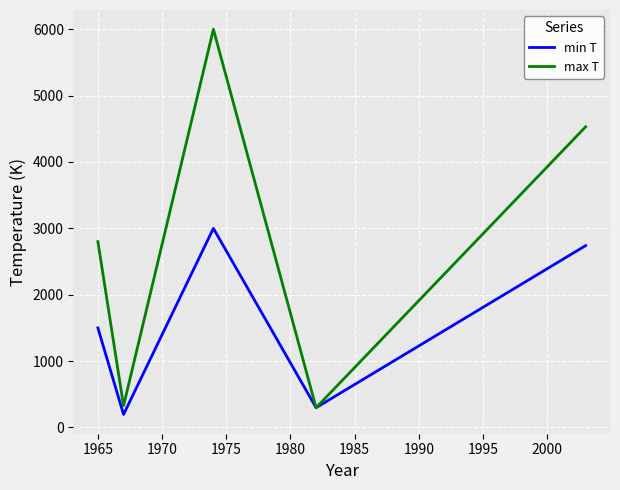

How many interior local peaks does the min T series have?

1